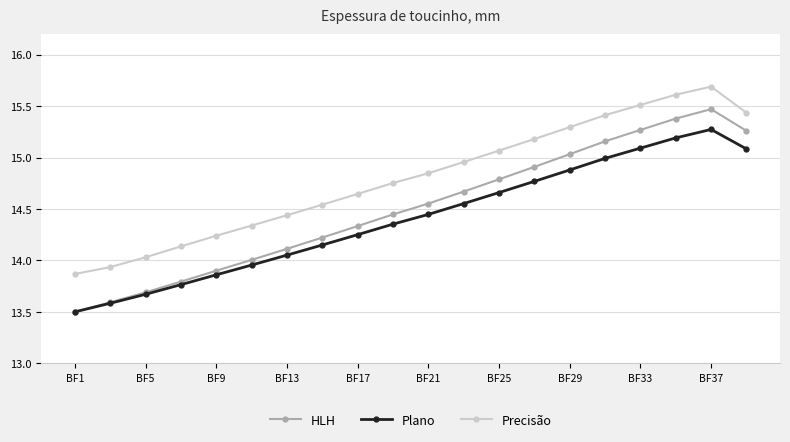

What is the value of the HLH point at the 3rd from the left?

13.7